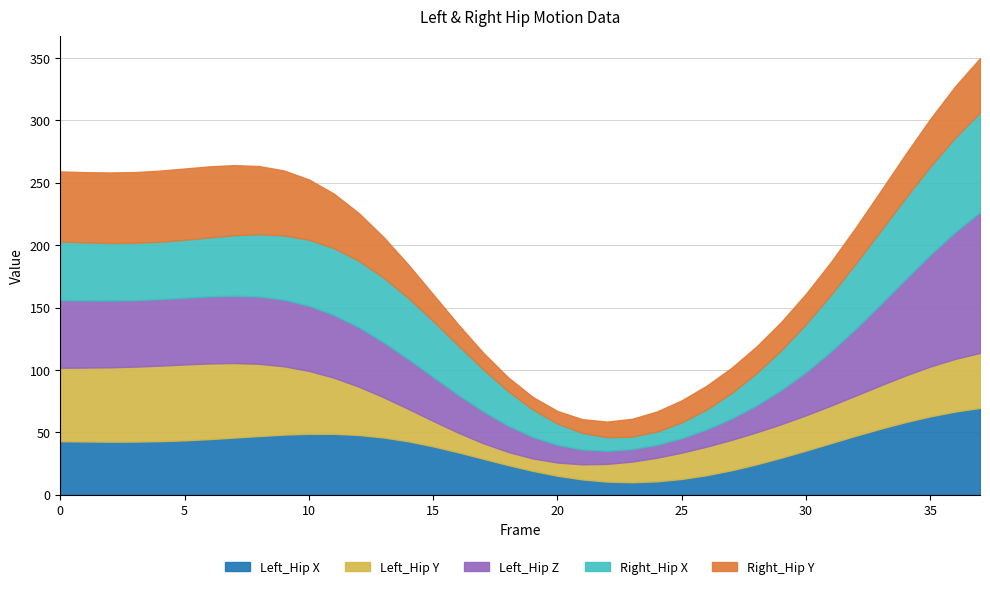

What is the difference between the maximum and minimum values in the Right_Hip Y series?

47.1